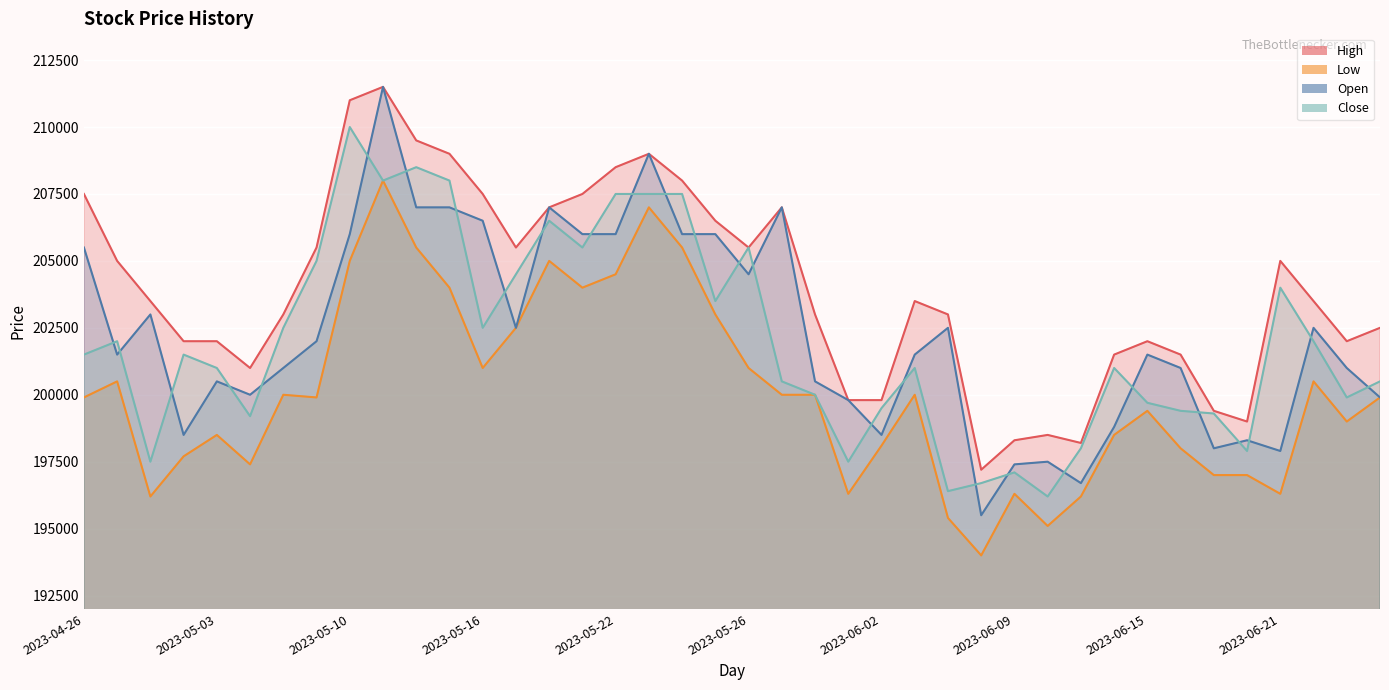

Reading left to right, extract all data points from this chart.

High: 207500	205000	203500	202000	202000	201000	203000	205500	211000	211500	209500	209000	207500	205500	207000	207500	208500	209000	208000	206500	205500	207000	203000	199800	199800	203500	203000	197200	198300	198500	198200	201500	202000	201500	199400	199000	205000	203500	202000	202500
Low: 199900	200500	196200	197700	198500	197400	200000	199900	205000	208000	205500	204000	201000	202500	205000	204000	204500	207000	205500	203000	201000	200000	200000	196300	198100	200000	195400	194000	196300	195100	196200	198500	199400	198000	197000	197000	196300	200500	199000	199900
Open: 205500	201500	203000	198500	200500	200000	201000	202000	206000	211500	207000	207000	206500	202500	207000	206000	206000	209000	206000	206000	204500	207000	200500	199800	198500	201500	202500	195500	197400	197500	196700	198800	201500	201000	198000	198300	197900	202500	201000	199900
Close: 201500	202000	197500	201500	201000	199200	202500	205000	210000	208000	208500	208000	202500	204500	206500	205500	207500	207500	207500	203500	205500	200500	200000	197500	199500	201000	196400	196700	197100	196200	198000	201000	199700	199400	199300	197900	204000	202000	199900	200500